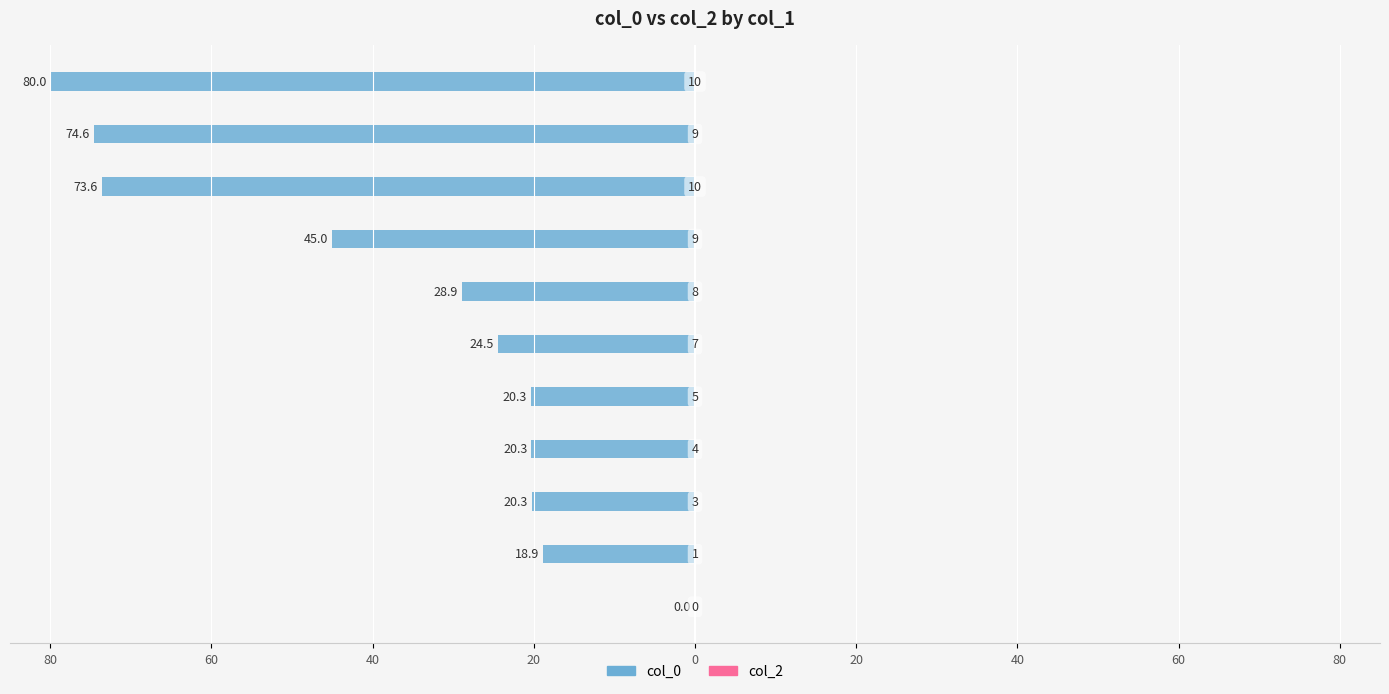

Are the bars horizontal?

Yes